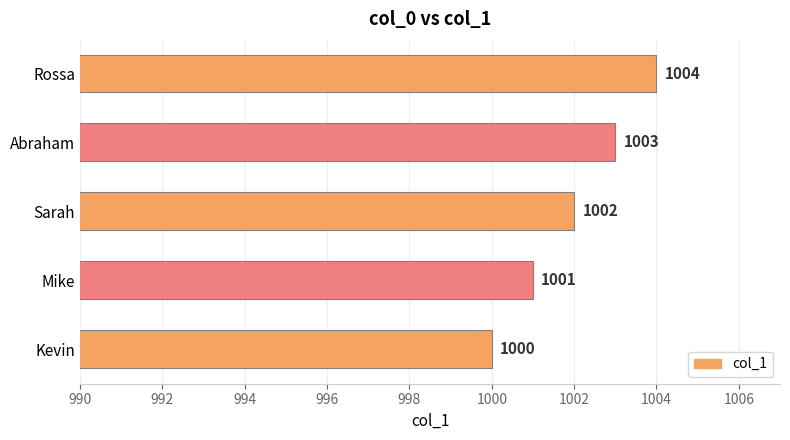

True or false: the data shows 1762 at Mike.

False